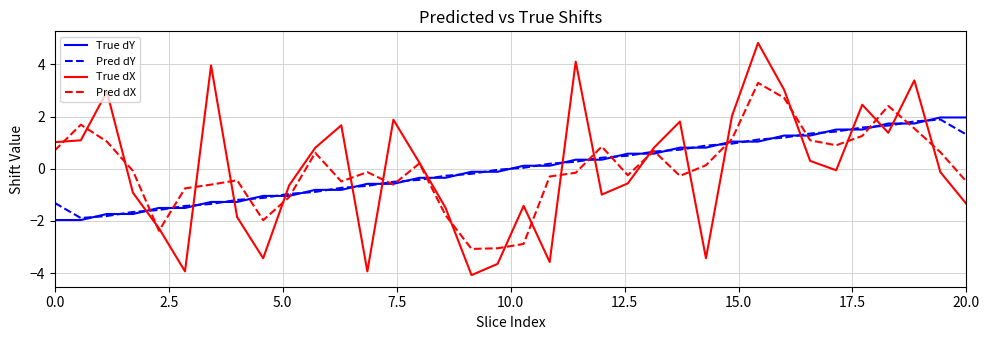

Which series has the largest range (max minus min)?

True dX